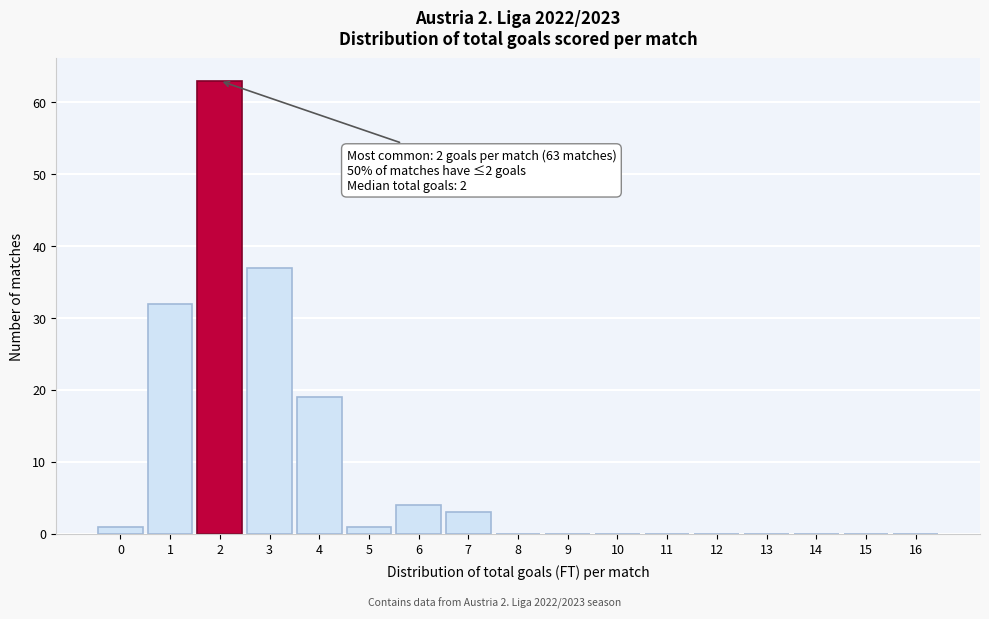

Reading left to right, what are all the values shown in this chart?

0=1	1=32	2=63	3=37	4=19	5=1	6=4	7=3	8=0	9=0	10=0	11=0	12=0	13=0	14=0	15=0	16=0